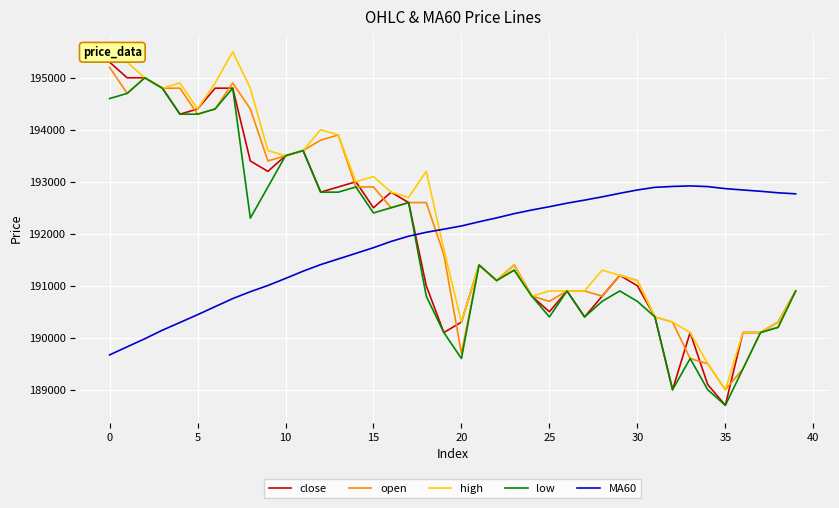

What is the lowest value of the MA60 series?

189670